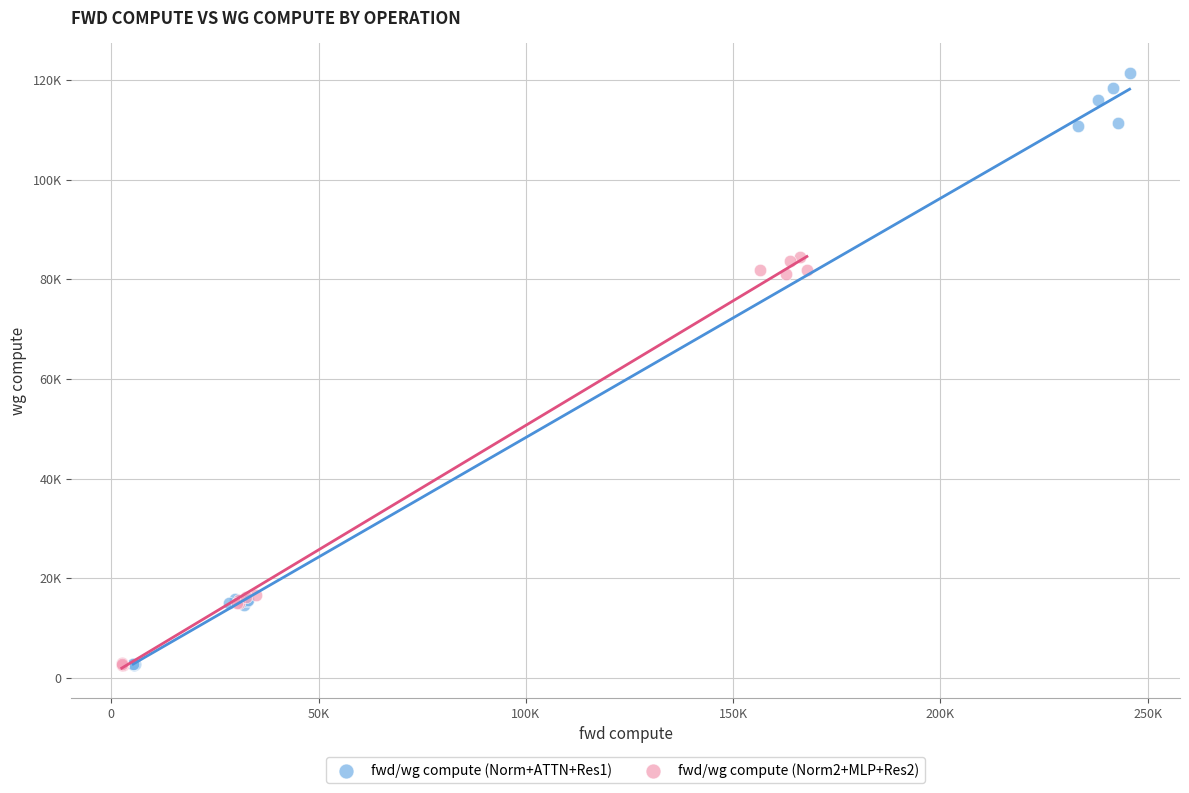

What are all the series names shown in the legend?

fwd/wg compute (Norm+ATTN+Res1), fwd/wg compute (Norm2+MLP+Res2)